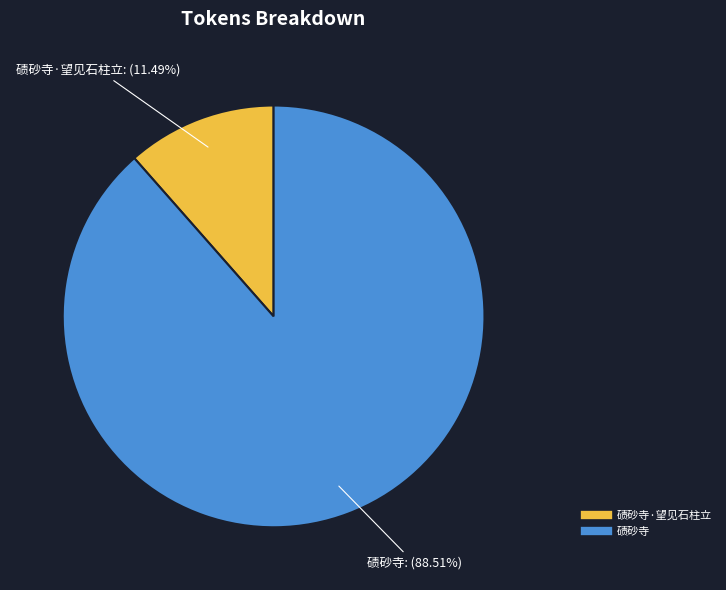

Does any single category account for the majority?

Yes